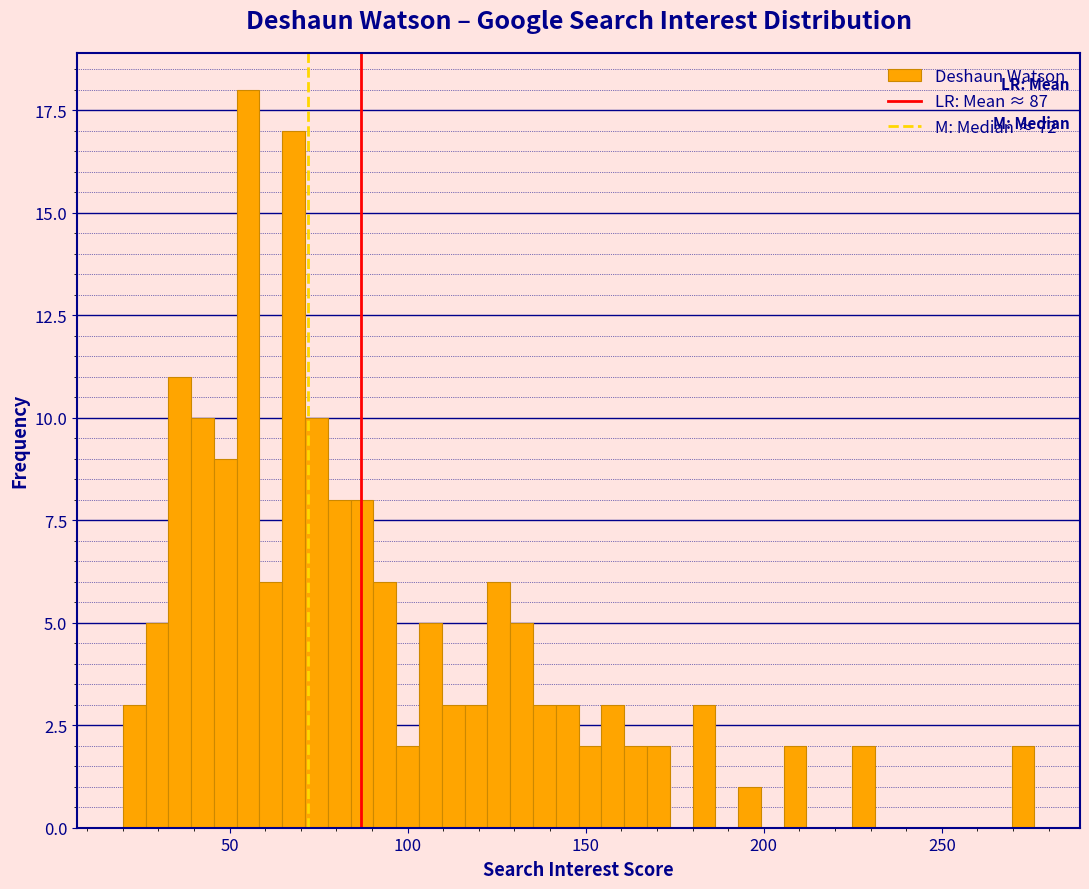

Read against the x-axis, roughly where is the centre of the tallest bar?

55